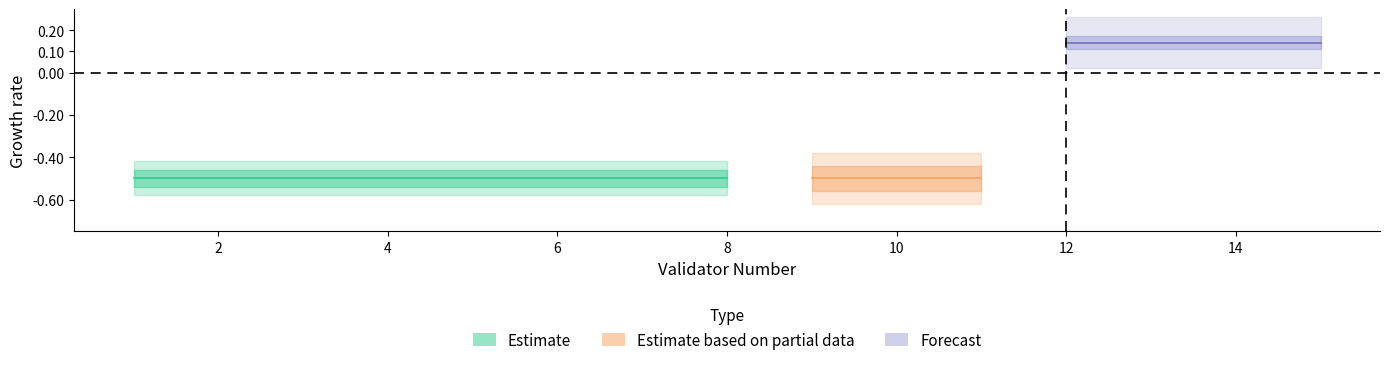

The Anually series shows 0.2 at 5. True or false?

False